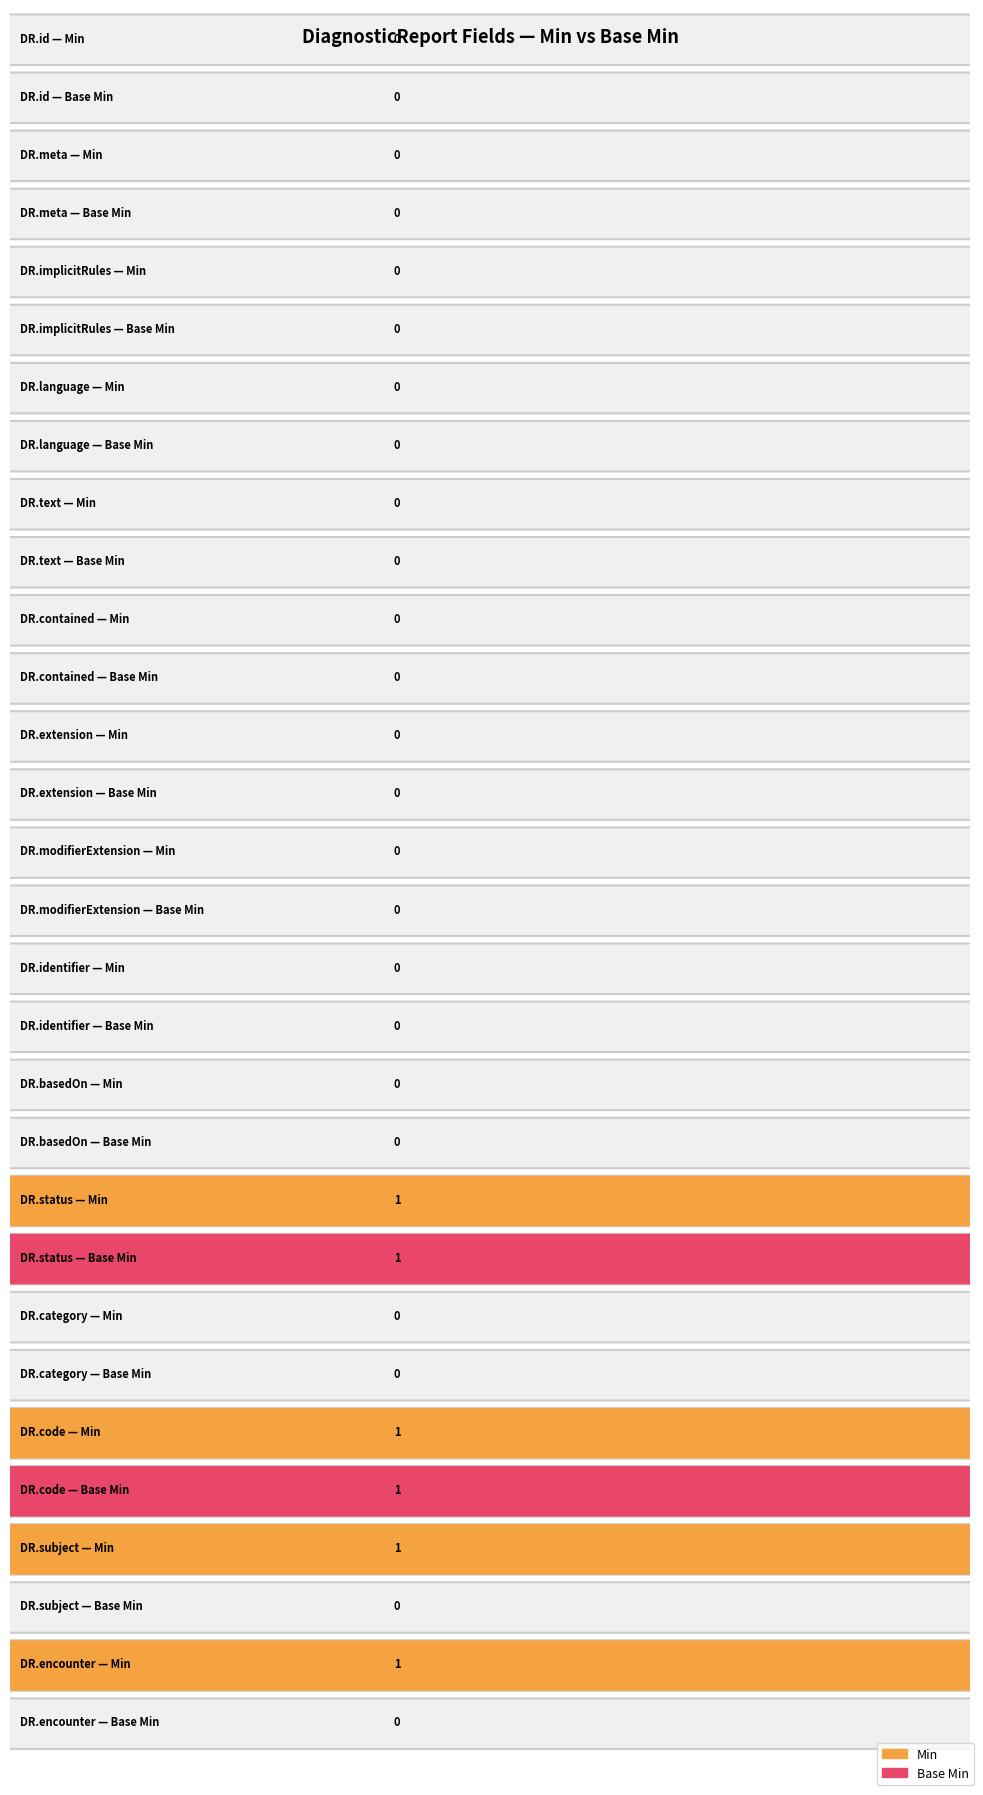

Reading left to right, extract all data points from this chart.

Min: DiagnosticReport.id=0	DiagnosticReport.meta=0	DiagnosticReport.implicitRules=0	DiagnosticReport.language=0	DiagnosticReport.text=0	DiagnosticReport.contained=0	DiagnosticReport.extension=0	DiagnosticReport.modifierExtension=0	DiagnosticReport.identifier=0	DiagnosticReport.basedOn=0	DiagnosticReport.status=1	DiagnosticReport.category=0	DiagnosticReport.code=1	DiagnosticReport.subject=1	DiagnosticReport.encounter=1
Base Min: DiagnosticReport.id=0	DiagnosticReport.meta=0	DiagnosticReport.implicitRules=0	DiagnosticReport.language=0	DiagnosticReport.text=0	DiagnosticReport.contained=0	DiagnosticReport.extension=0	DiagnosticReport.modifierExtension=0	DiagnosticReport.identifier=0	DiagnosticReport.basedOn=0	DiagnosticReport.status=1	DiagnosticReport.category=0	DiagnosticReport.code=1	DiagnosticReport.subject=0	DiagnosticReport.encounter=0